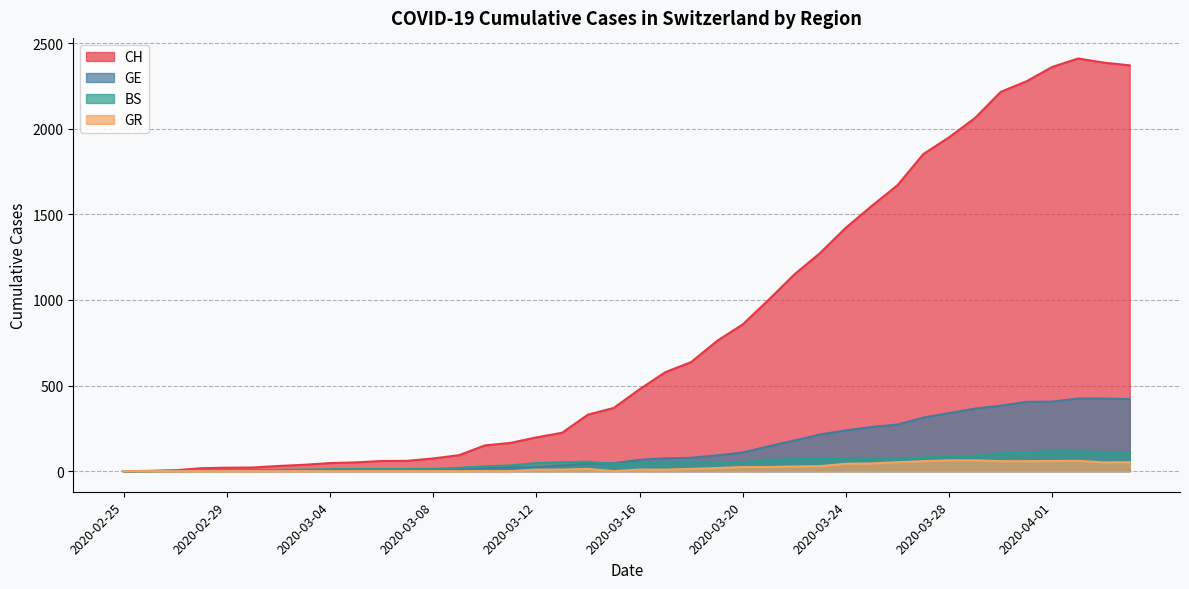

What position from the right is 2020-02-29?

36